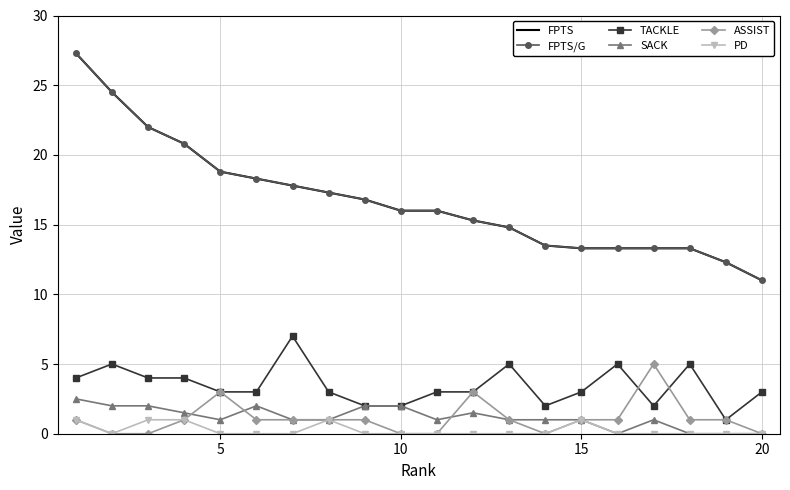

How many data points in PD are above 0?

5